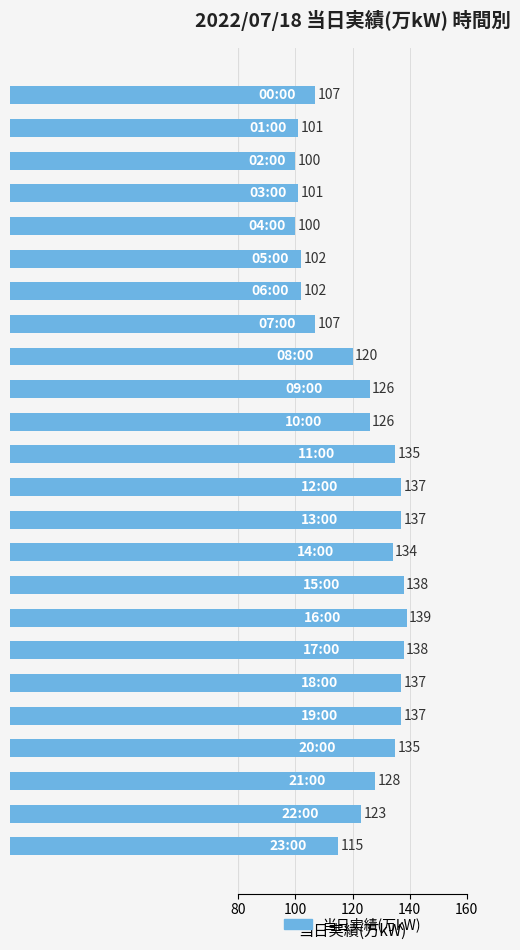

Reading right to left, transcribe all the data shown in this chart.

115	123	128	135	137	137	138	139	138	134	137	137	135	126	126	120	107	102	102	100	101	100	101	107